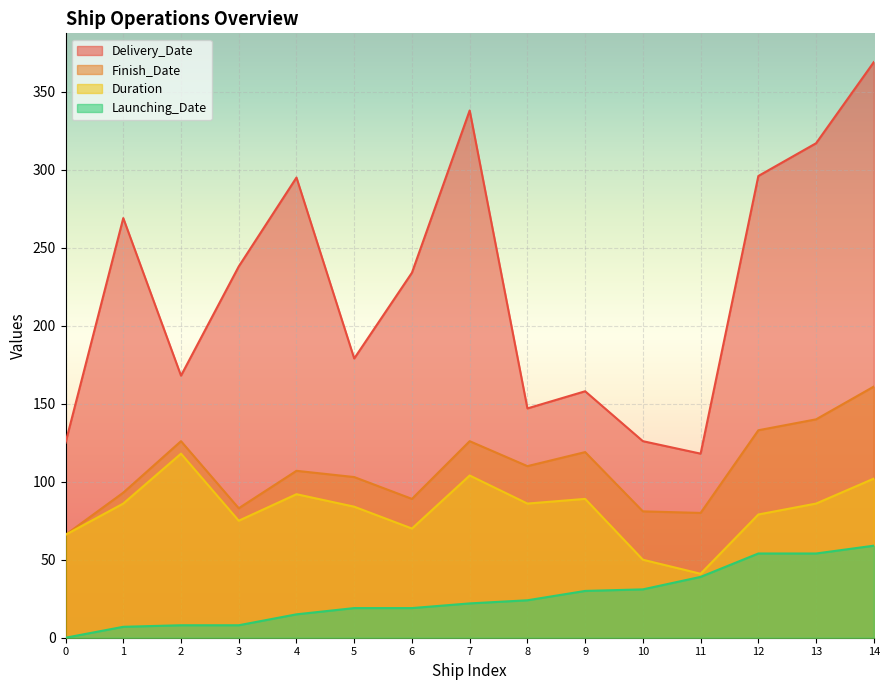

Reading right to left, what are all the values shown in this chart?

Delivery_Date: 14=369	13=317	12=296	11=118	10=126	9=158	8=147	7=338	6=234	5=179	4=295	3=238	2=168	1=269	0=125
Finish_Date: 14=161	13=140	12=133	11=80	10=81	9=119	8=110	7=126	6=89	5=103	4=107	3=83	2=126	1=93	0=66
Duration: 14=102	13=86	12=79	11=41	10=50	9=89	8=86	7=104	6=70	5=84	4=92	3=75	2=118	1=86	0=66
Launching_Date: 14=59	13=54	12=54	11=39	10=31	9=30	8=24	7=22	6=19	5=19	4=15	3=8	2=8	1=7	0=0